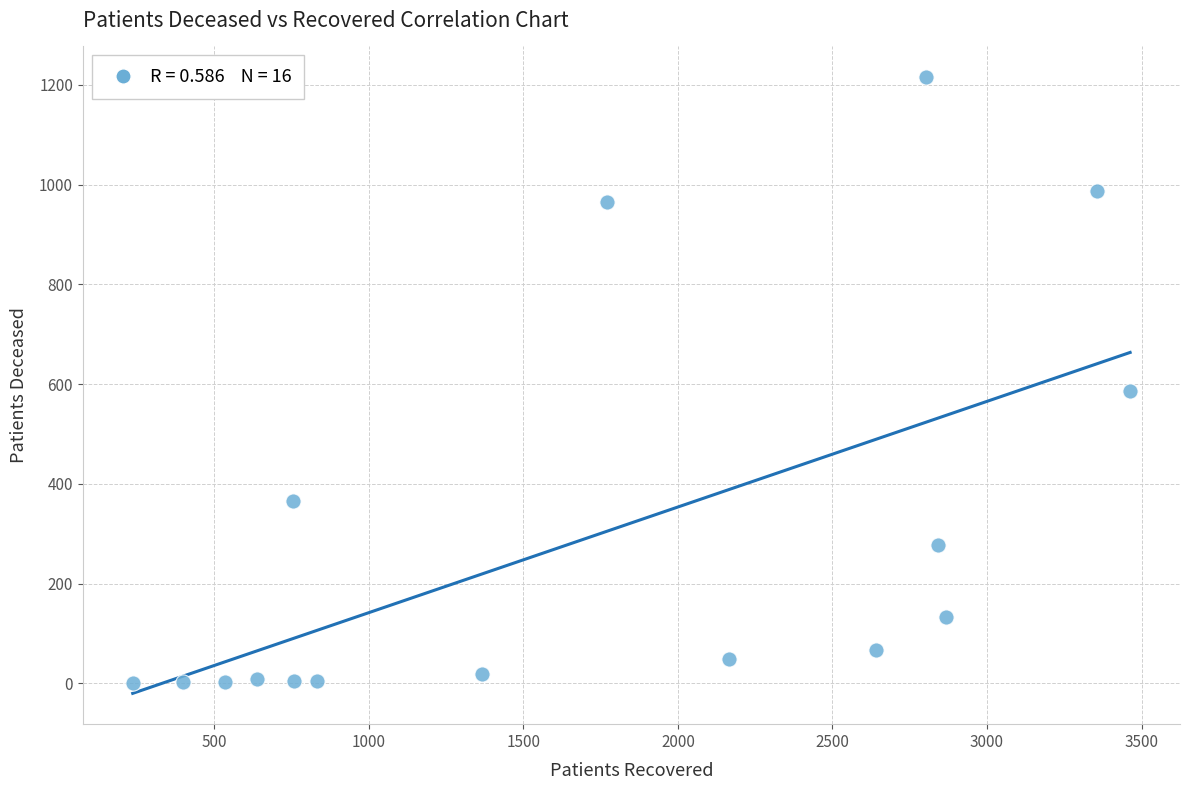

What is the range of X values (max minus min)?

3227